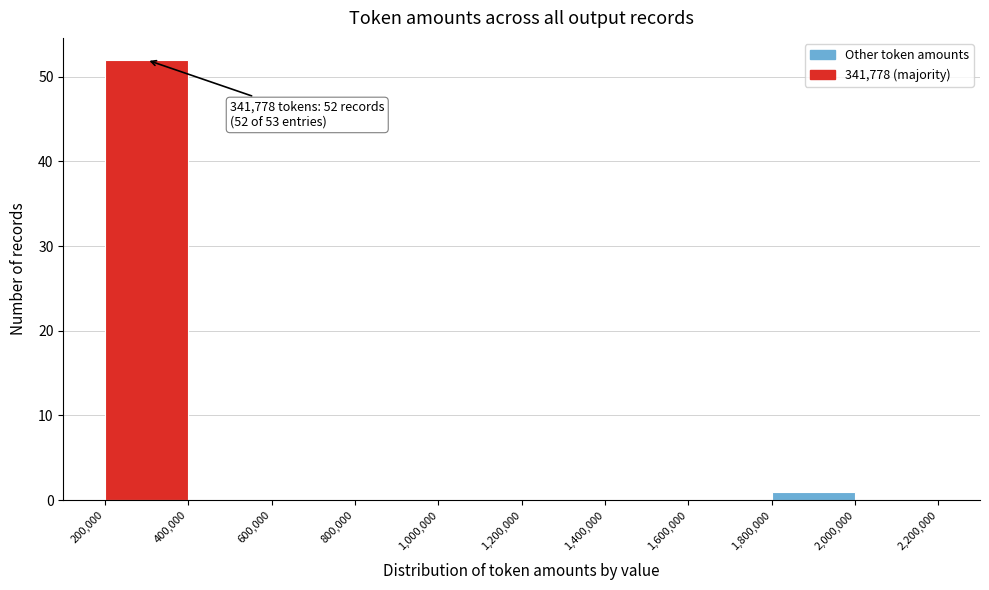

Over which range of the x-axis is the bar tallest?

200,000 to 400,000